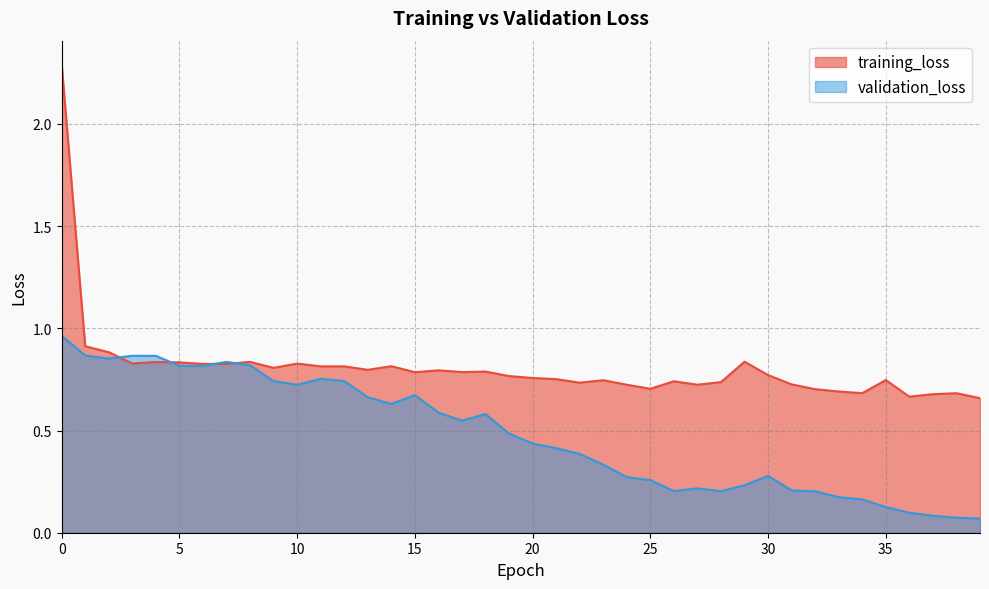

What is the difference between the training_loss values at 1 and 5?

0.1